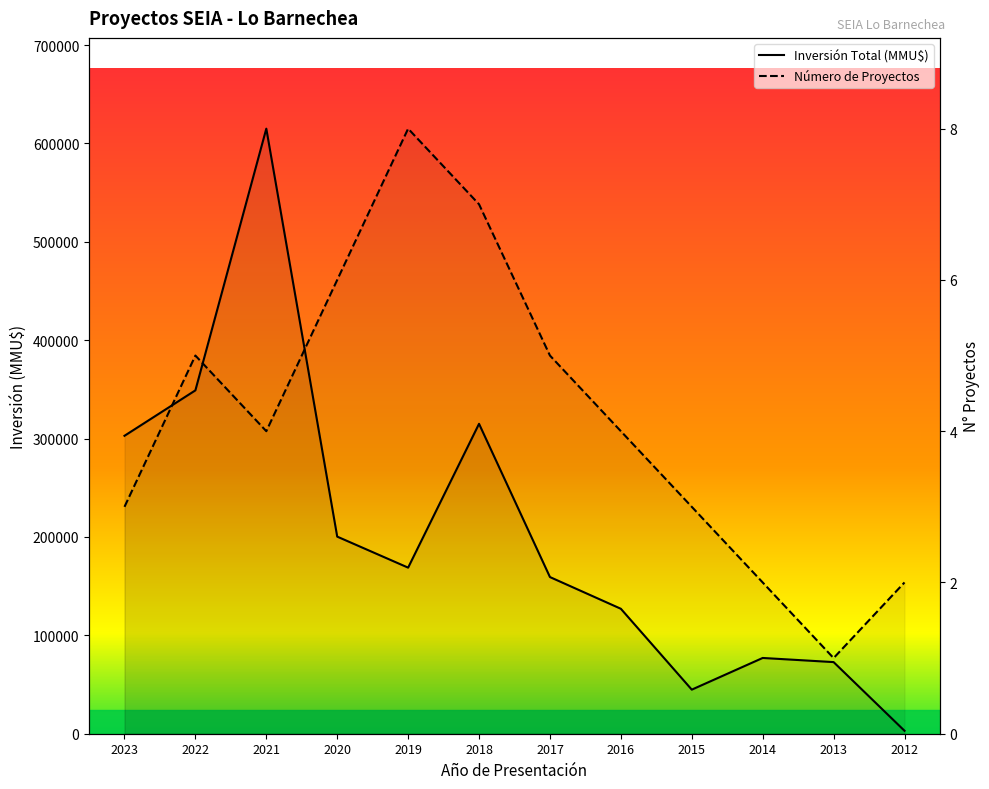

How many interior local peaks does the Número de Proyectos series have?

2